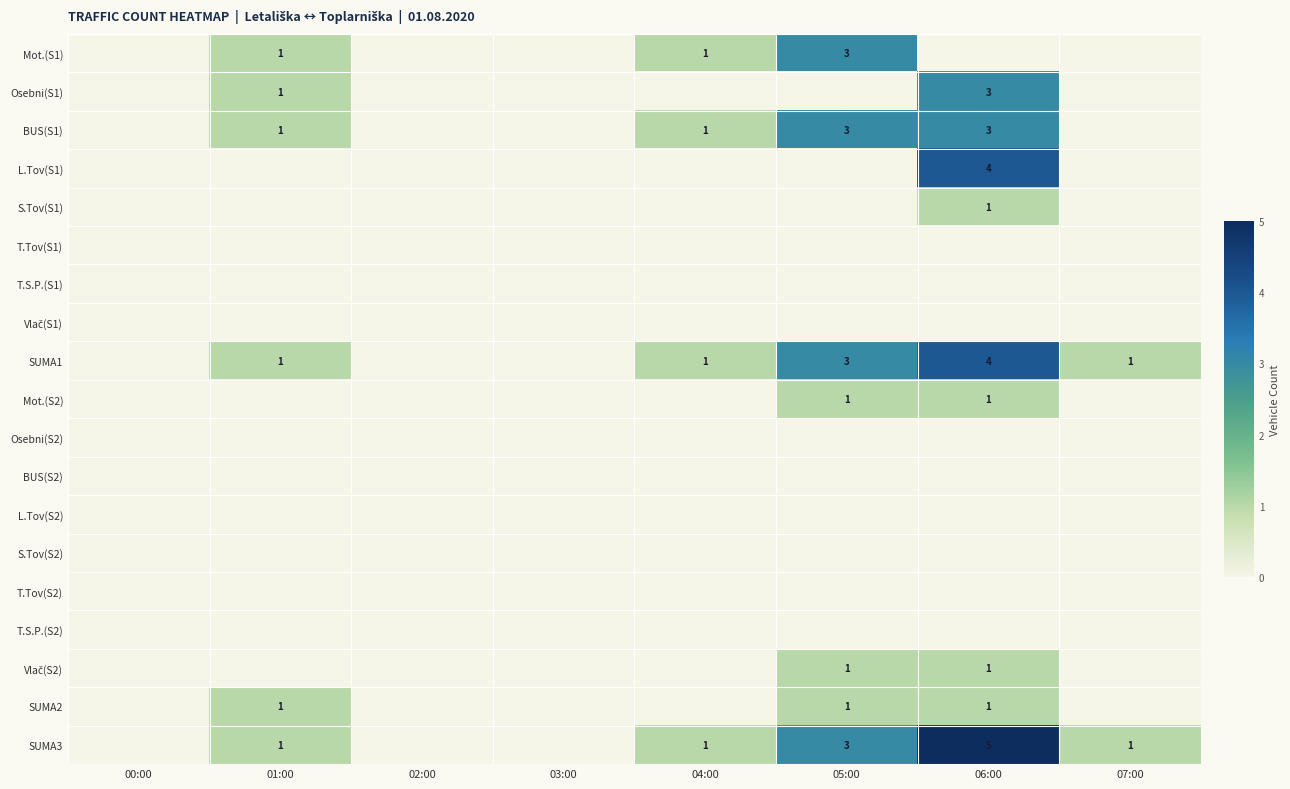

At which category is the sum across all series the highest?

06:00